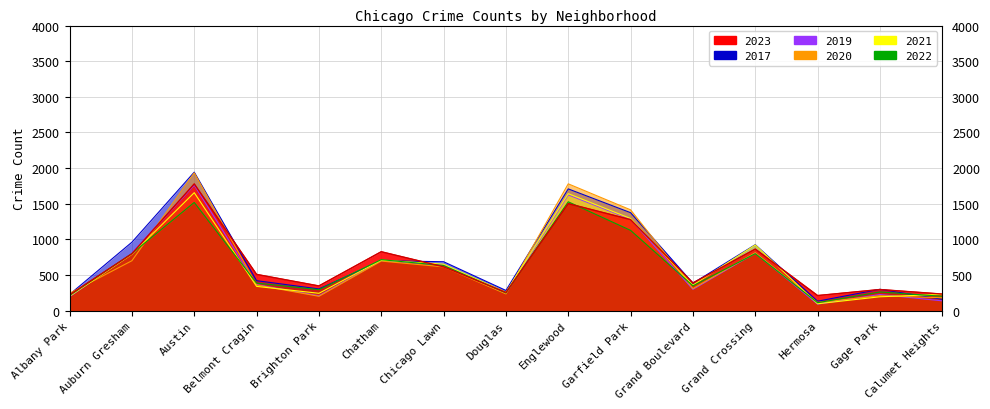

How many data points in 2023 are less than 508?

7